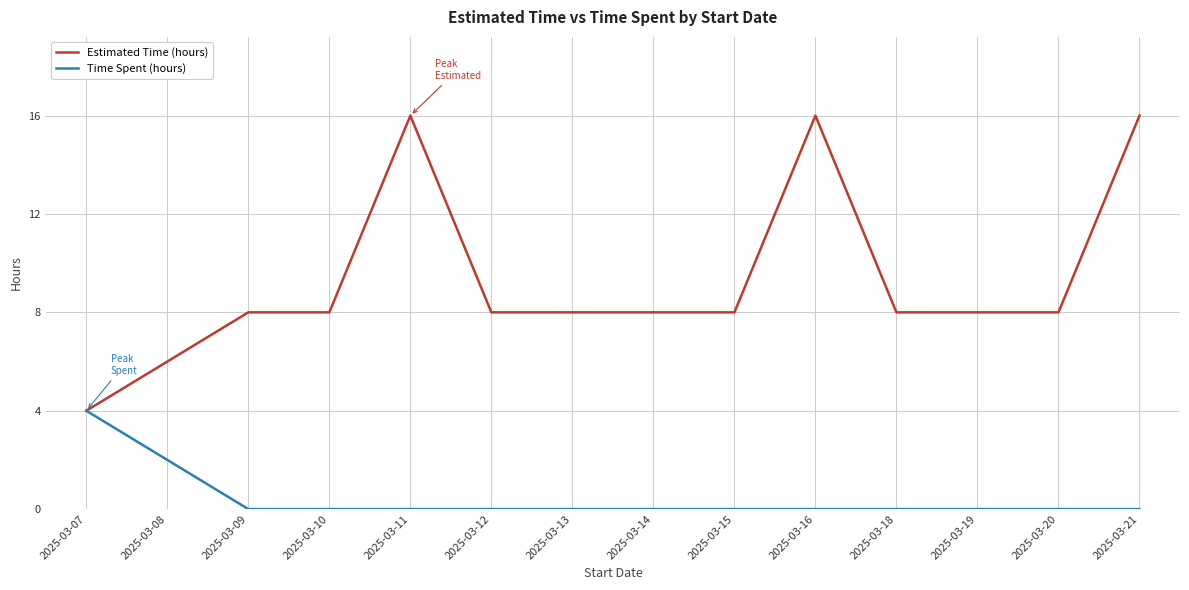

The Time Spent (hours) series shows -2 at 2025-03-16. True or false?

False